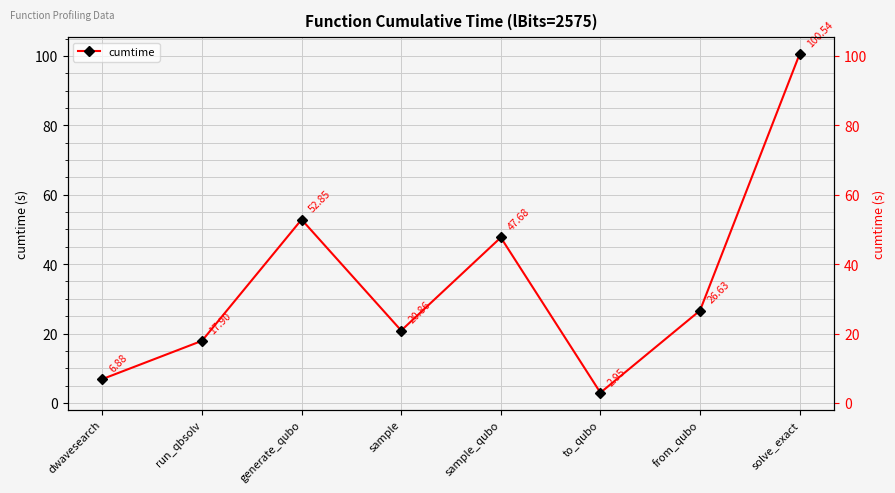

Which label corresponds to the largest value in the chart?

solve_exact